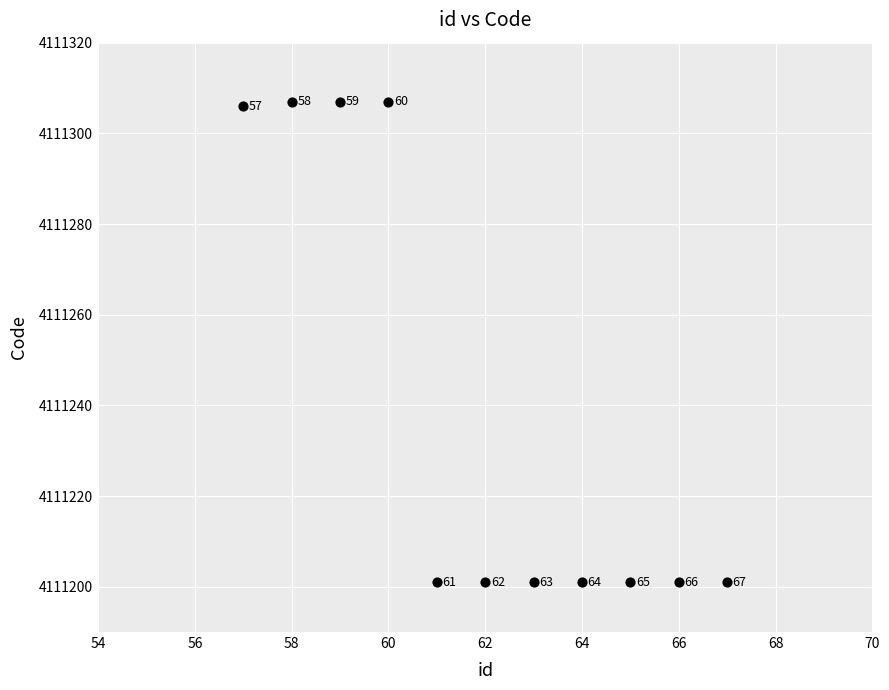

What Y value in the scatter plot is closest to 4111254?

4111306